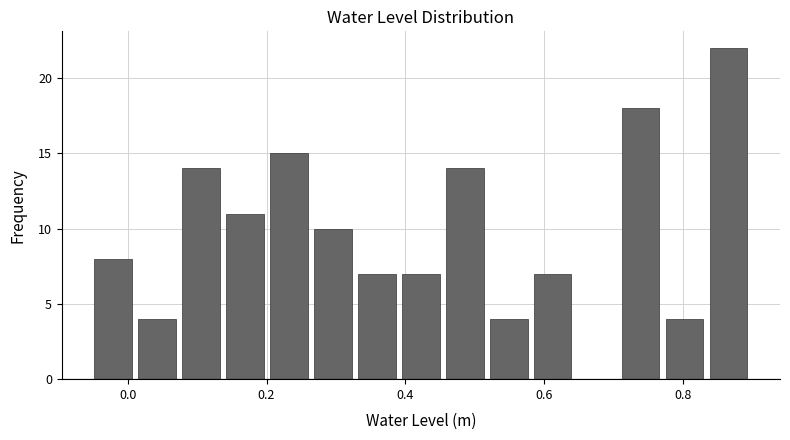

Around what value on the x-axis is the tallest bar? Give the approximate position of its centre, as read against the axis.

0.86